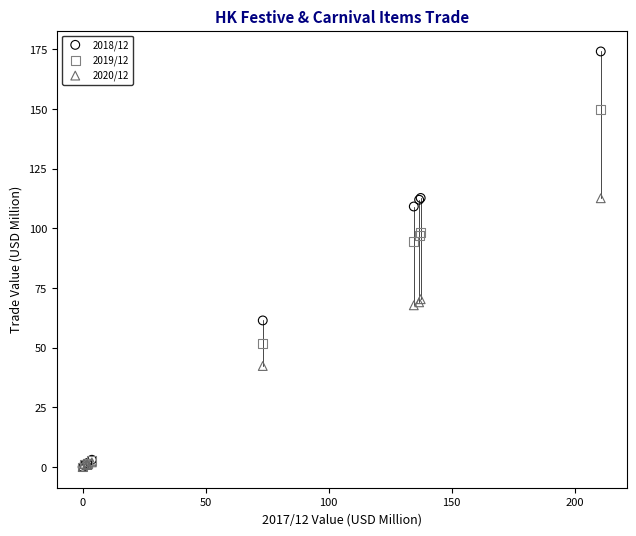

Across all series, what Y value is closest to 87?

94.6